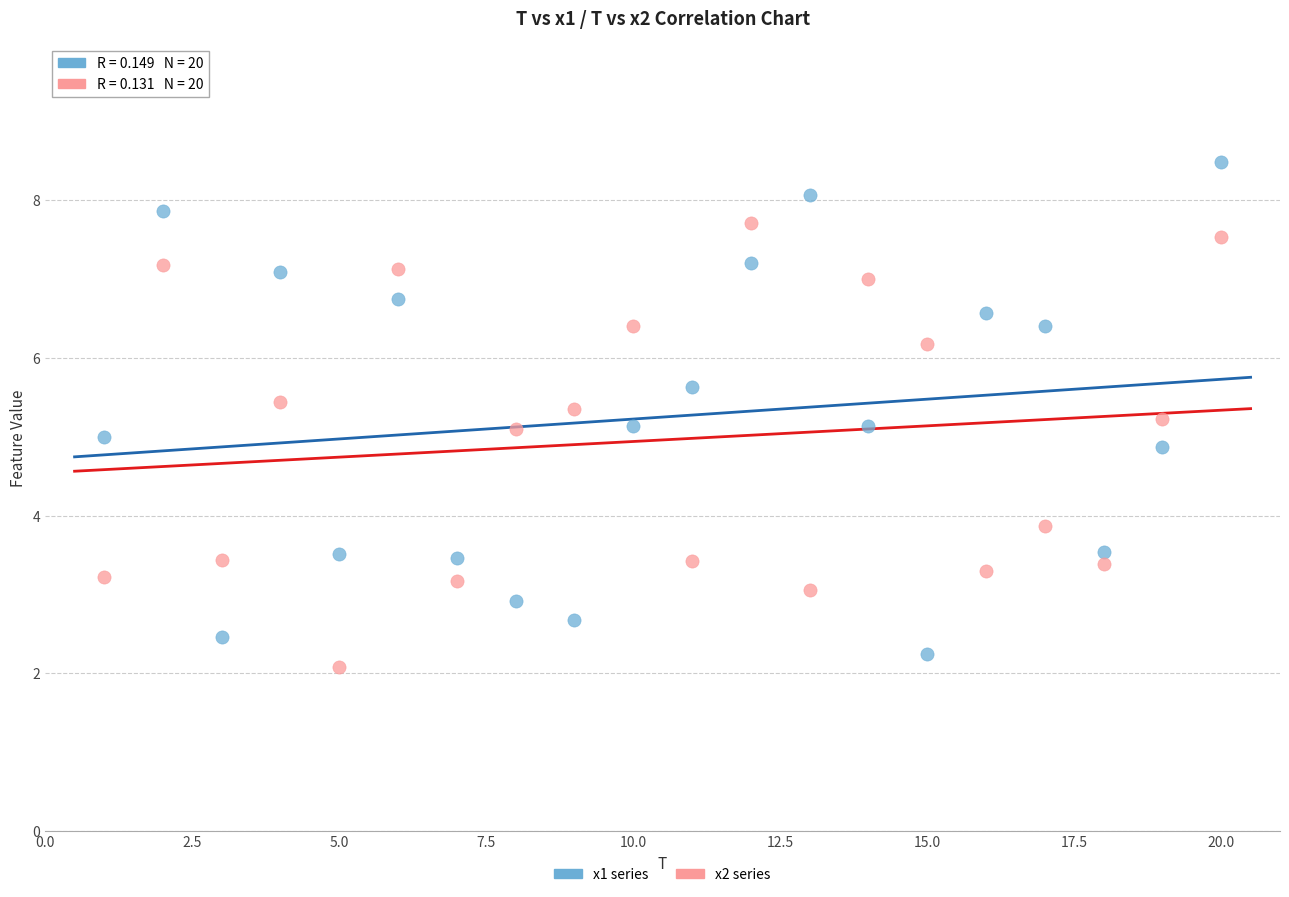

Which series reaches the maximum Y coordinate?

x1 series